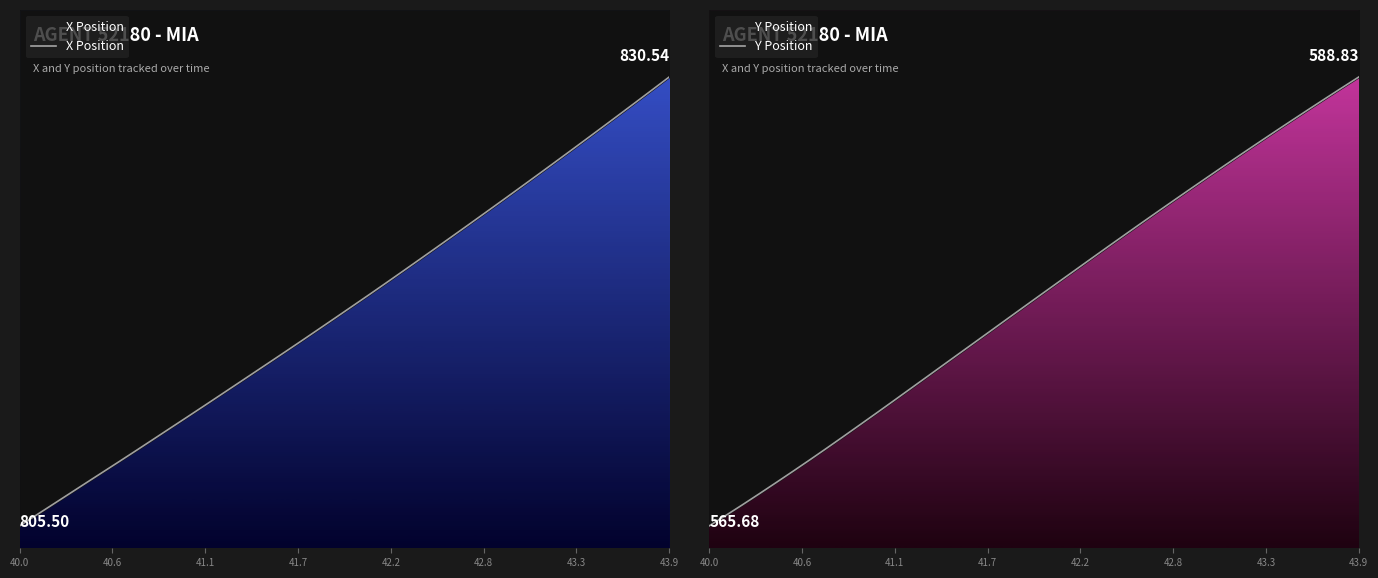

True or false: Y Position and X Position intersect in this chart.

False